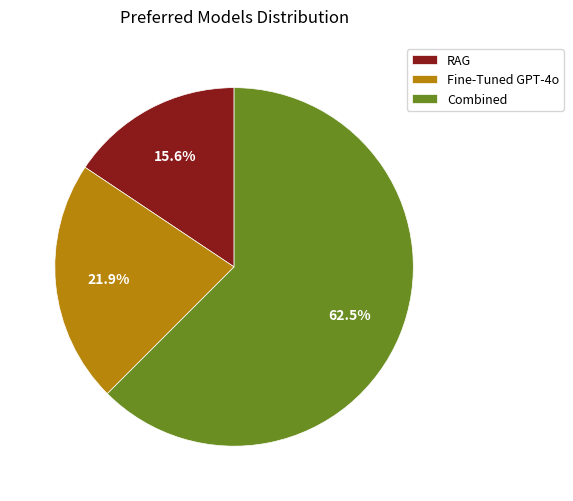

Which category has the biggest portion of the pie?

Combined